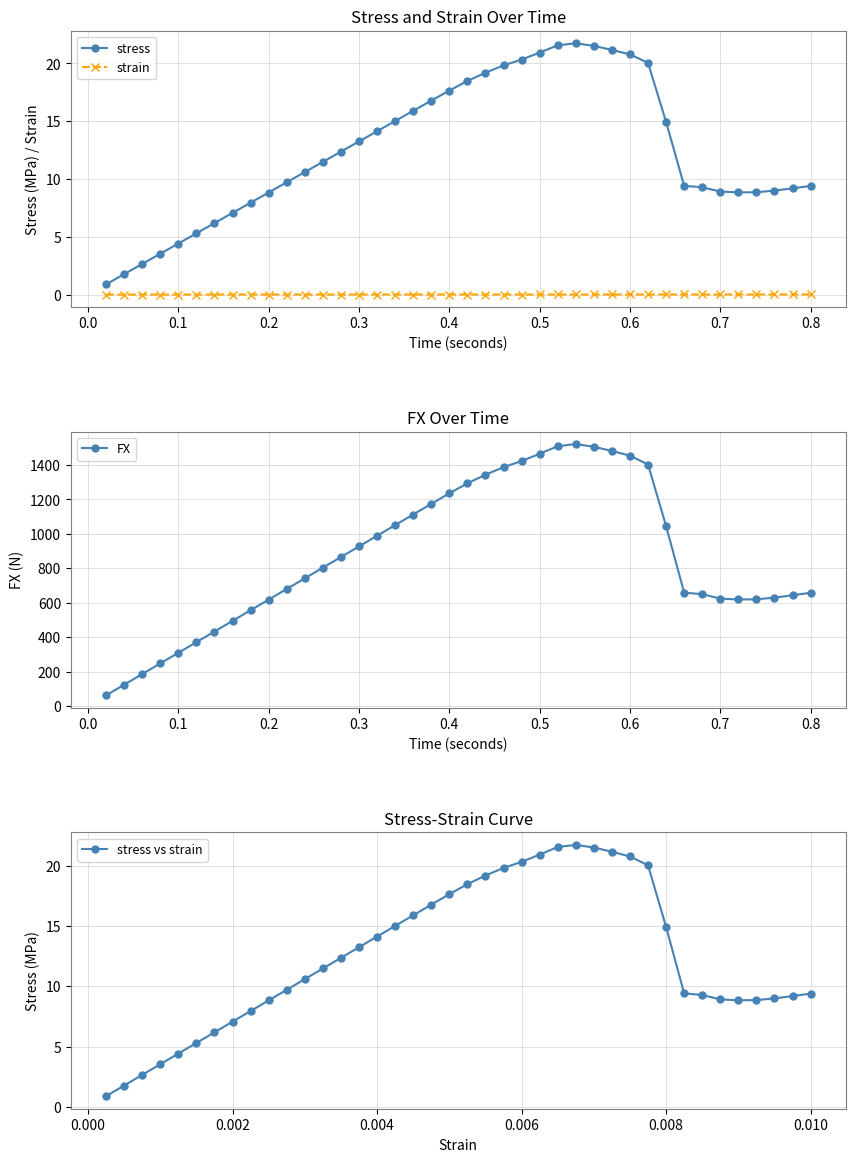

True or false: FX and strain cross at least once.

False